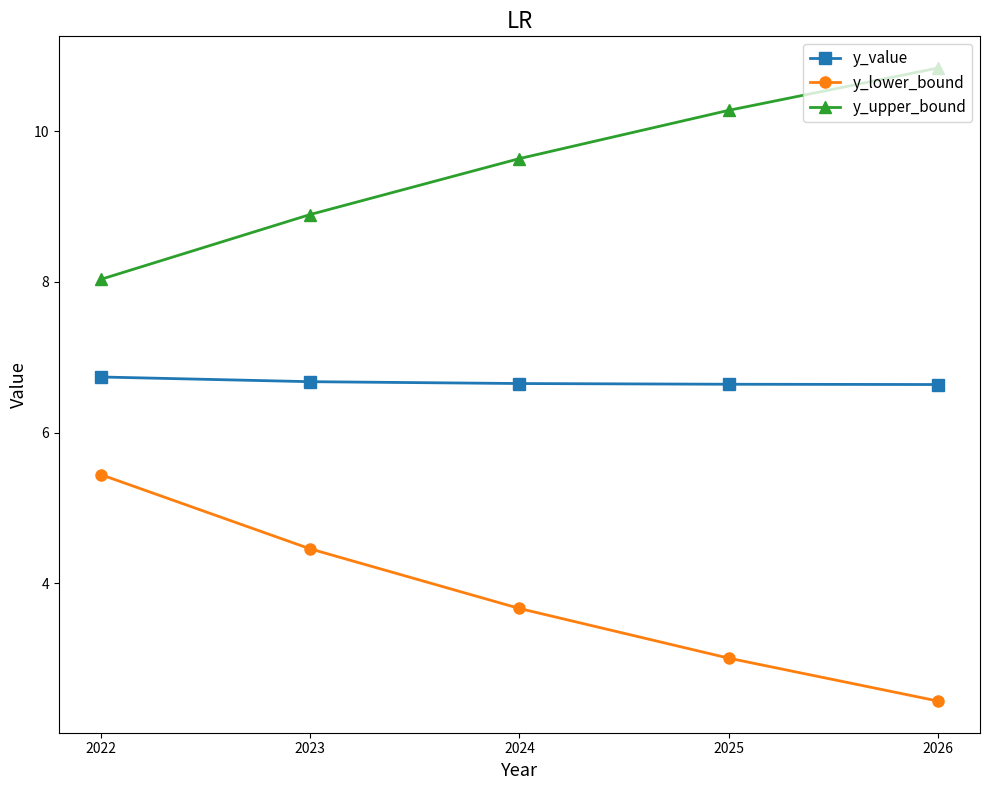

What is the difference between the maximum and minimum values in the y_upper_bound series?

2.8